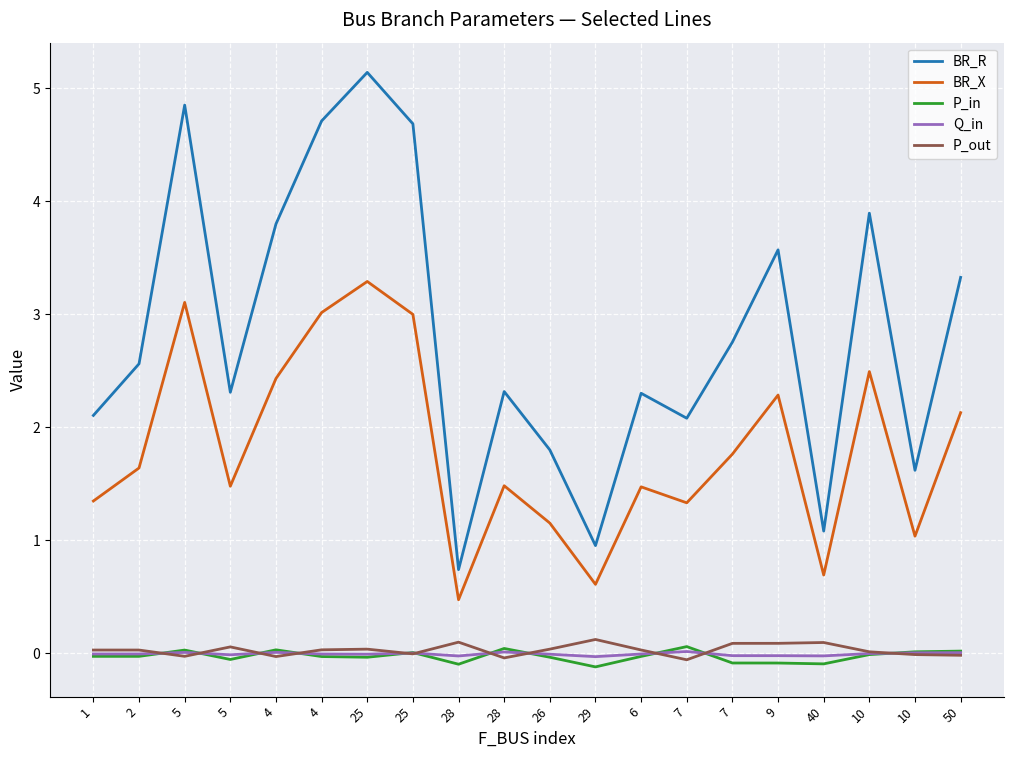

Is this an area chart (filled region under the line)?

No